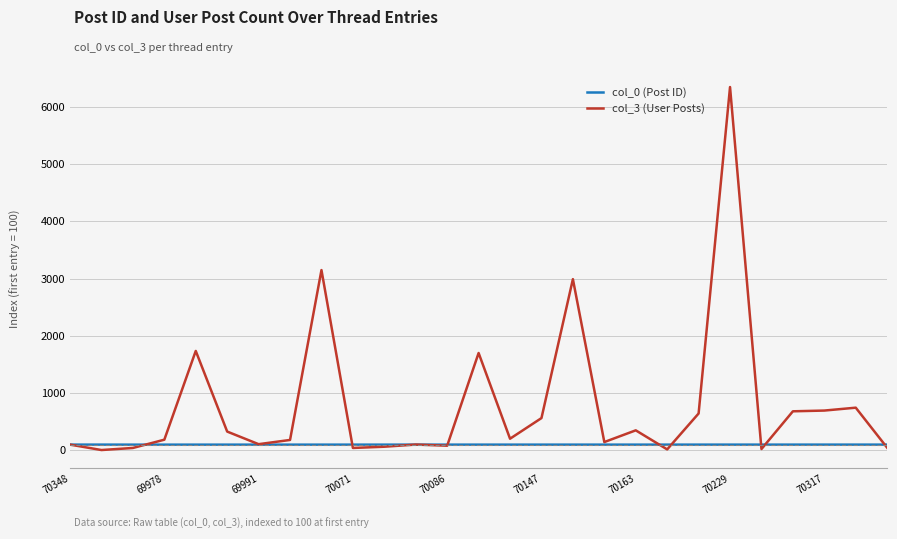

Rank the series by their average value, from lowest to highest.

col_0 (Post ID), col_3 (User Posts)